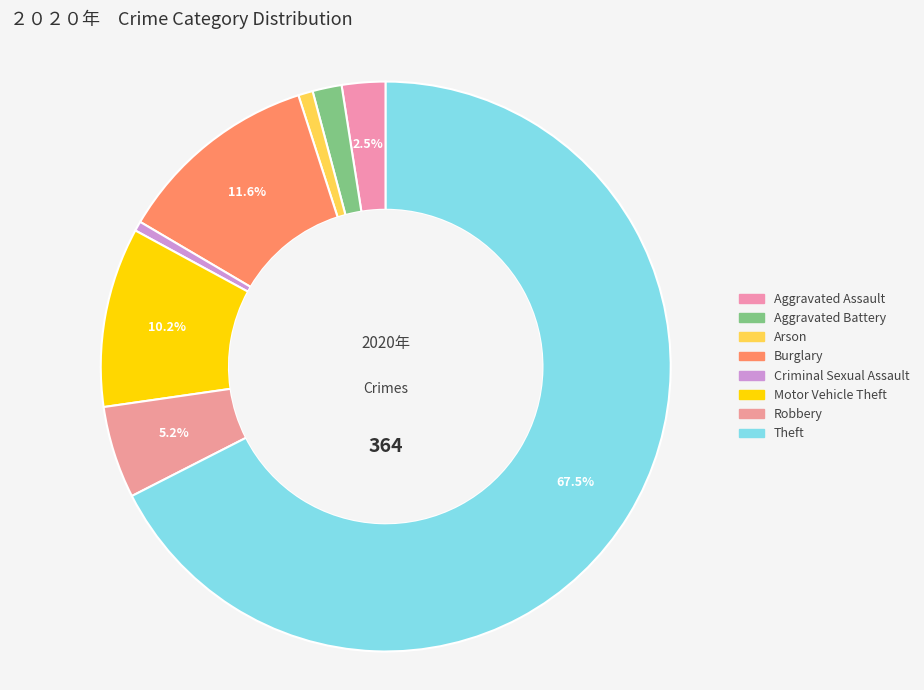

To the nearest percent, what is the combined percentage of Aggravated Battery and Aggravated Assault?

4%